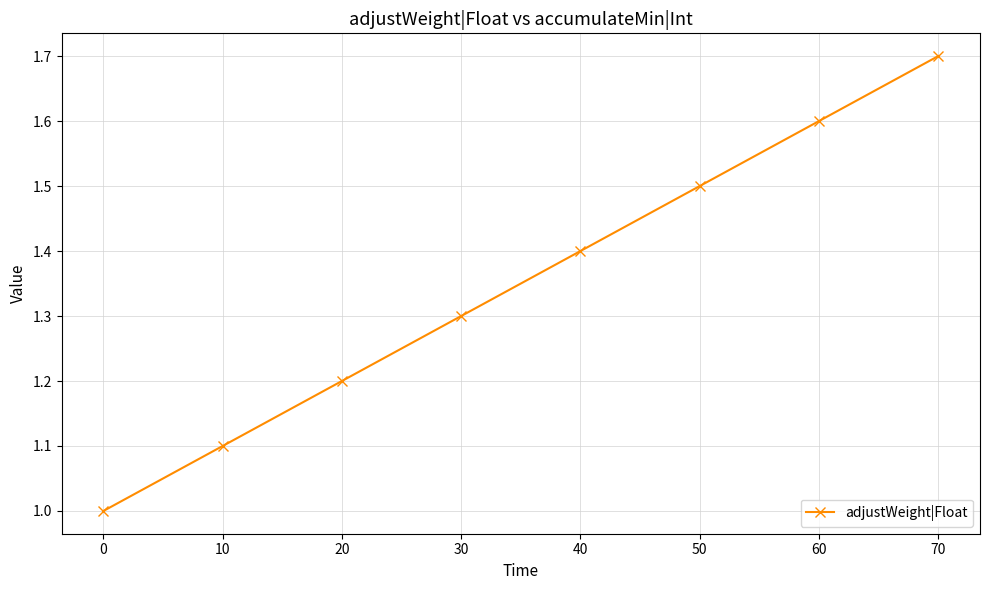

The chart shows a value of 0.4 at 0. True or false?

False